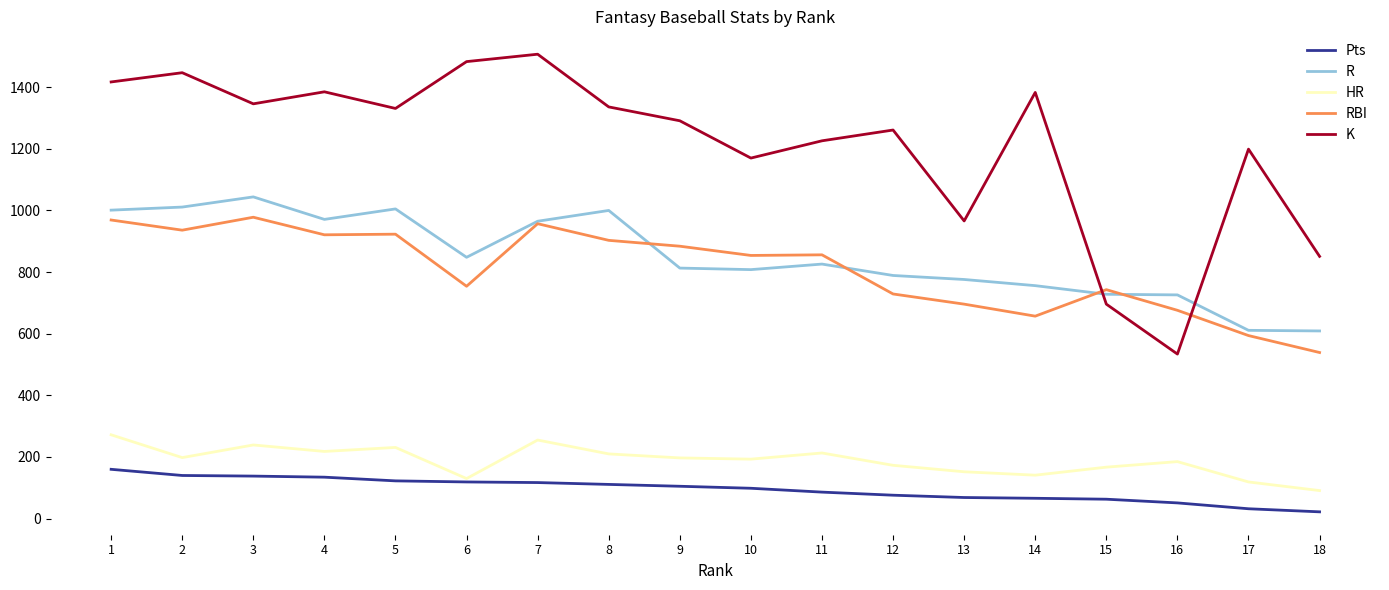

What is the maximum value shown in the chart?

1507.0